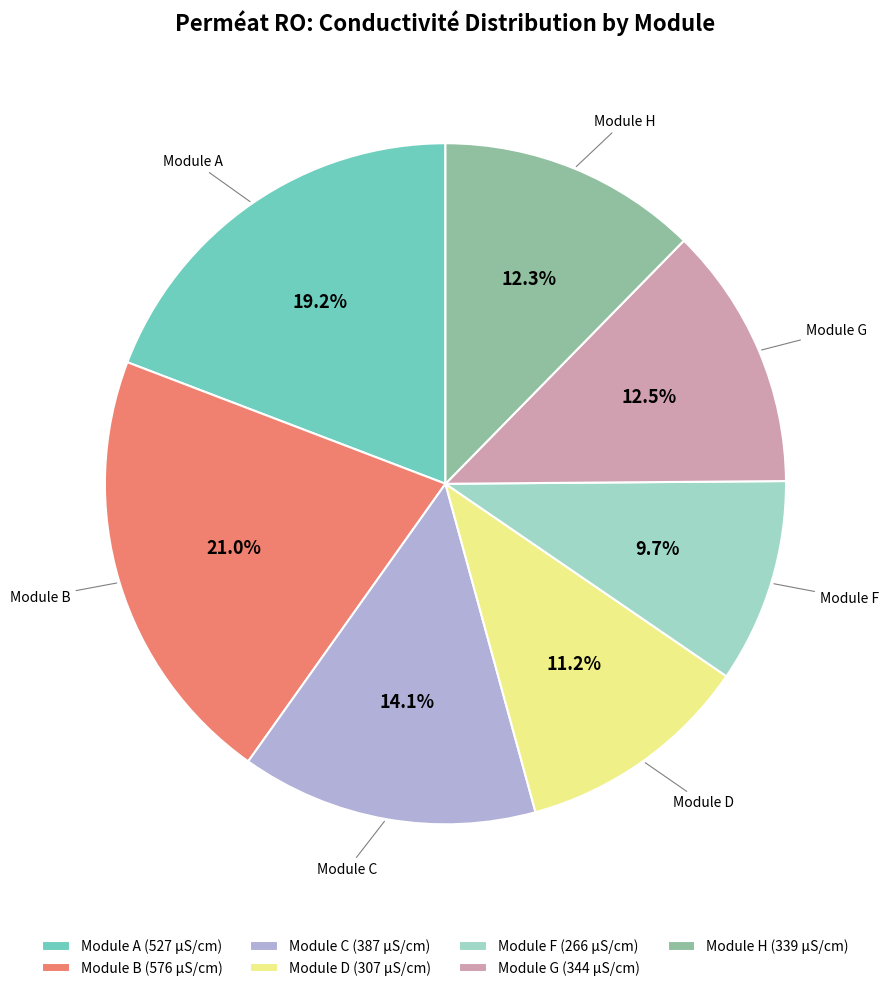

What is the smallest slice in the pie chart?

Module F (266 µS/cm)